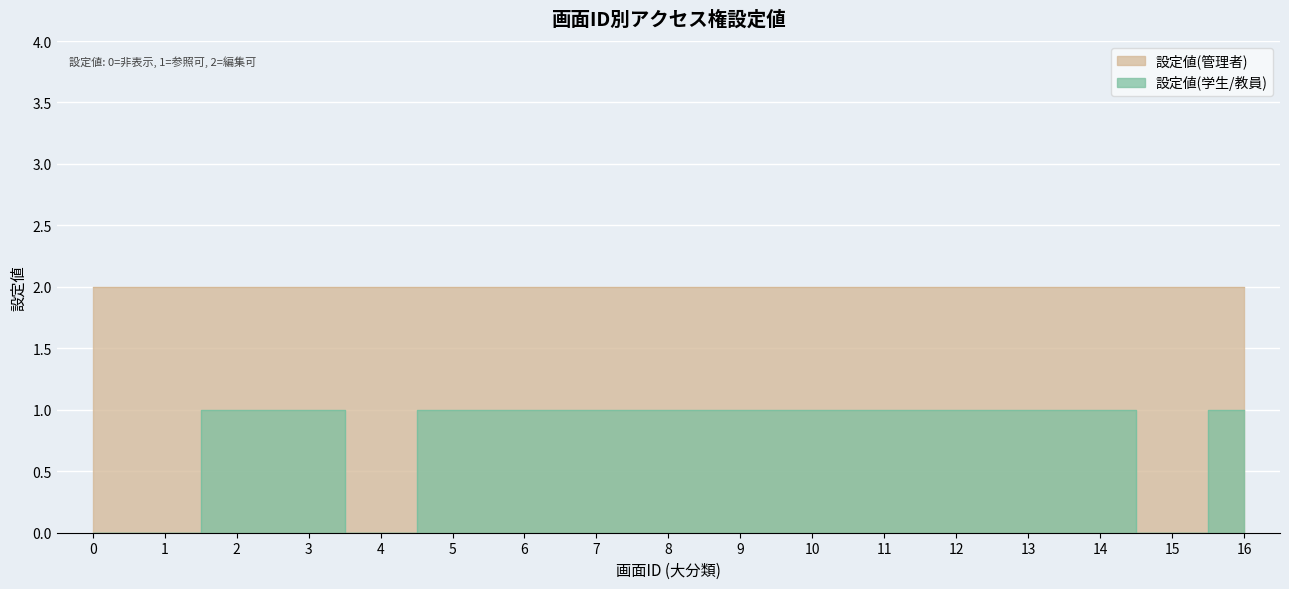

Reading right to left, list all the values displayed in this chart.

1	0	1	1	1	1	1	1	1	1	1	1	0	1	1	0	0